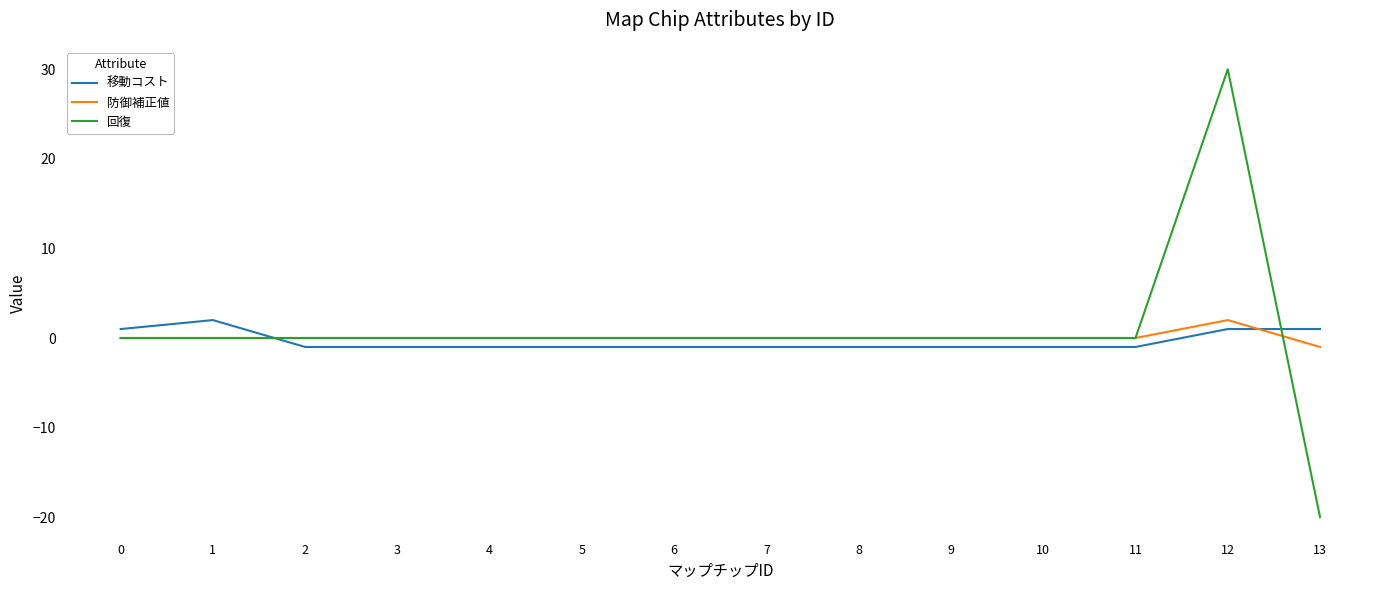

What is the difference between the highest and lowest values at 11?

1